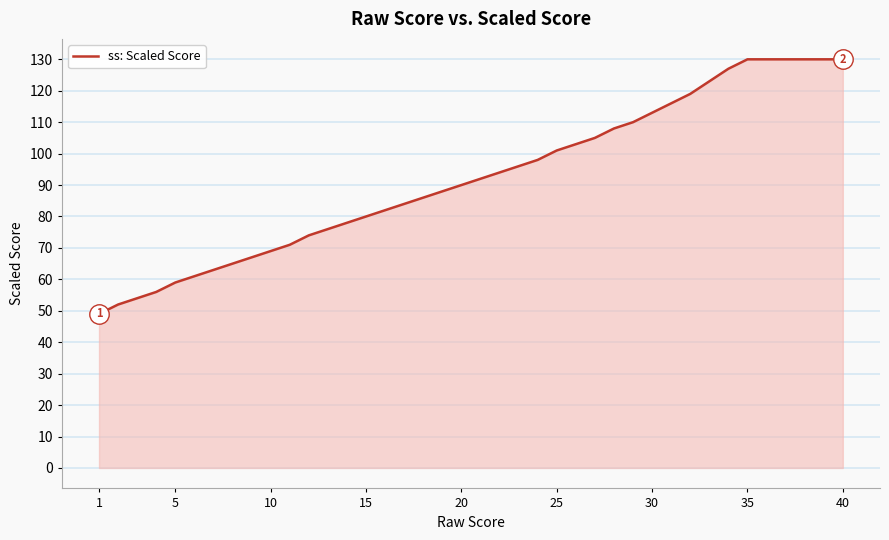

What is the maximum value shown in the chart?

130